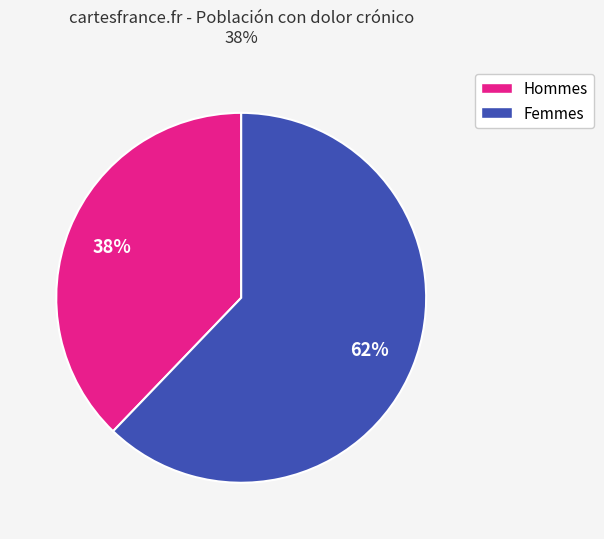

To the nearest percent, what is the difference between the largest and smallest slice percentages?

24%